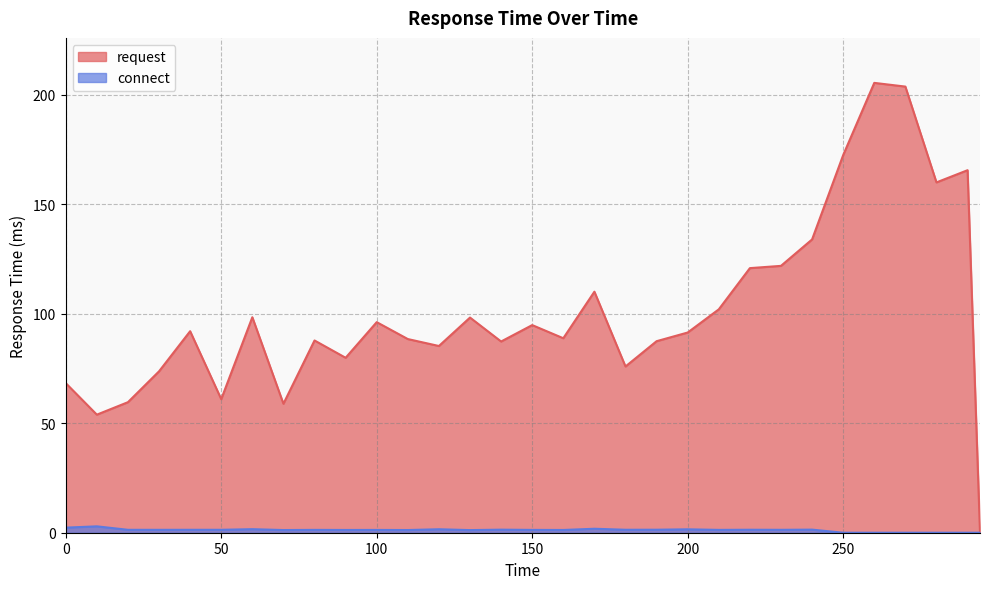

The value of request at 240 is 133.9. True or false?

True